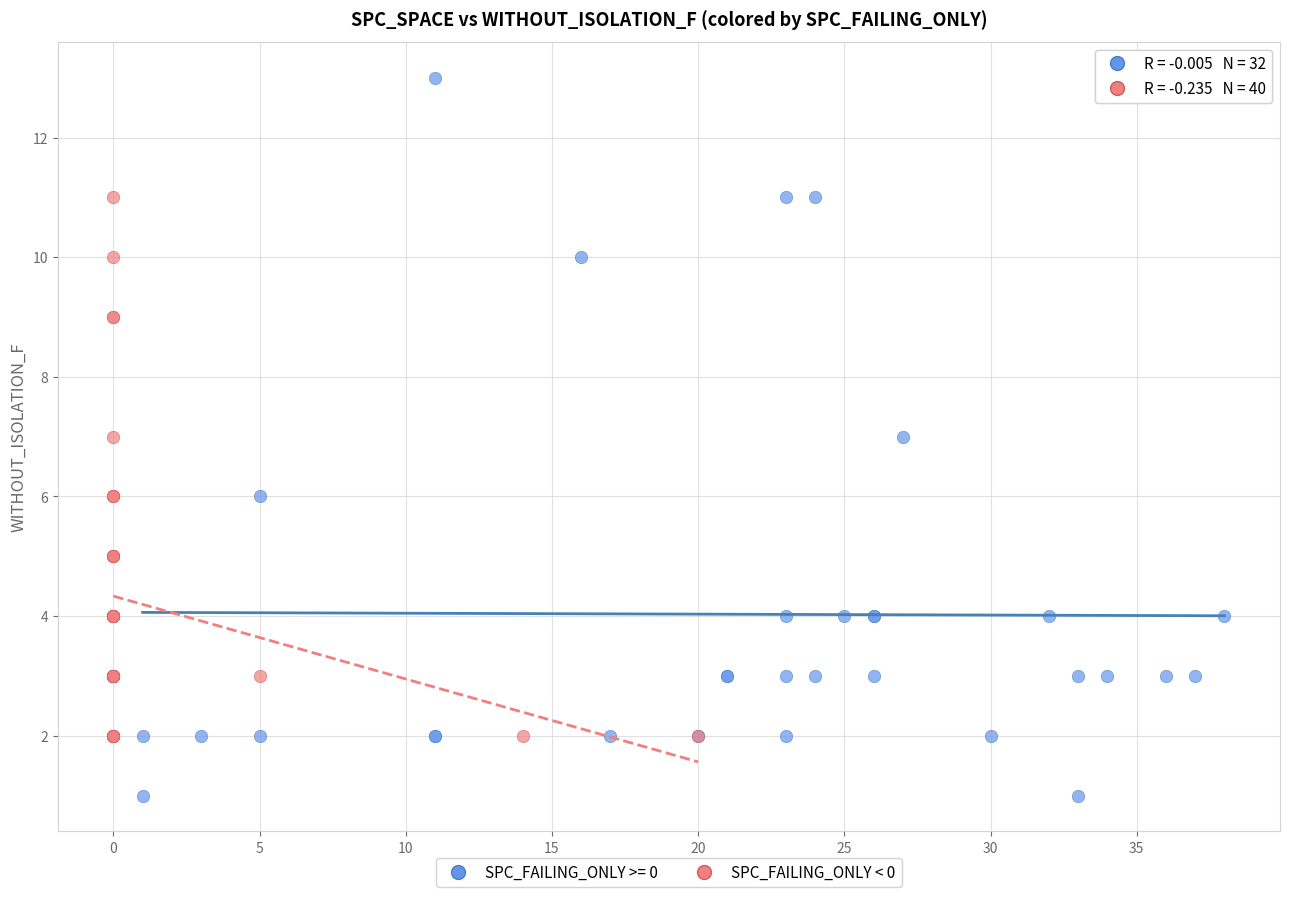

Which series contains the highest Y value?

SPC_FAILING_ONLY >= 0